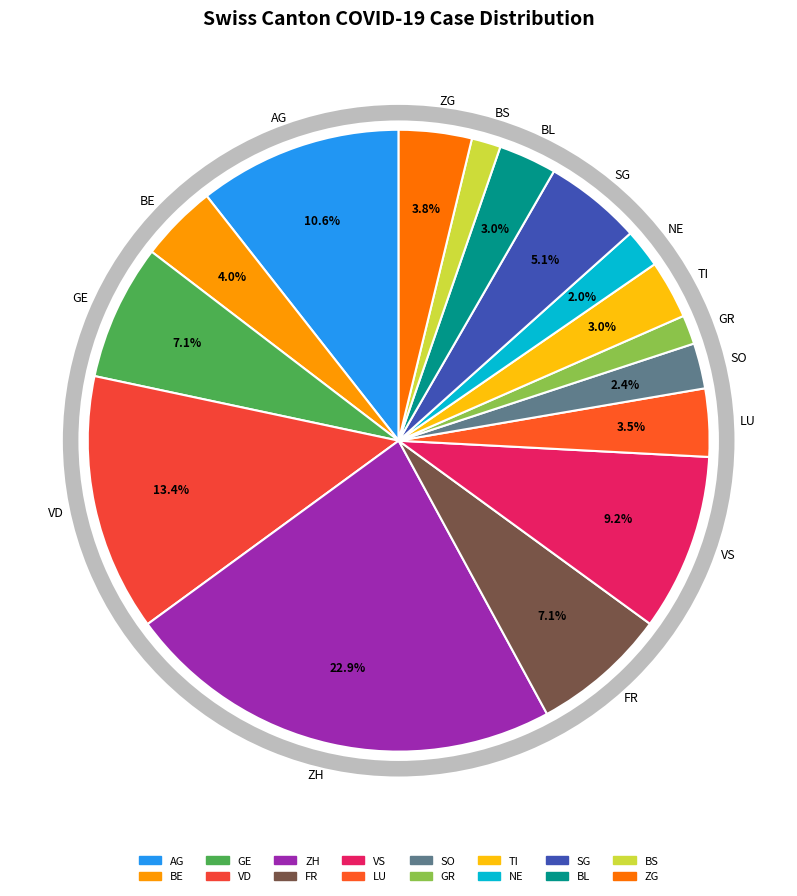

Which slice is the smallest?

GR